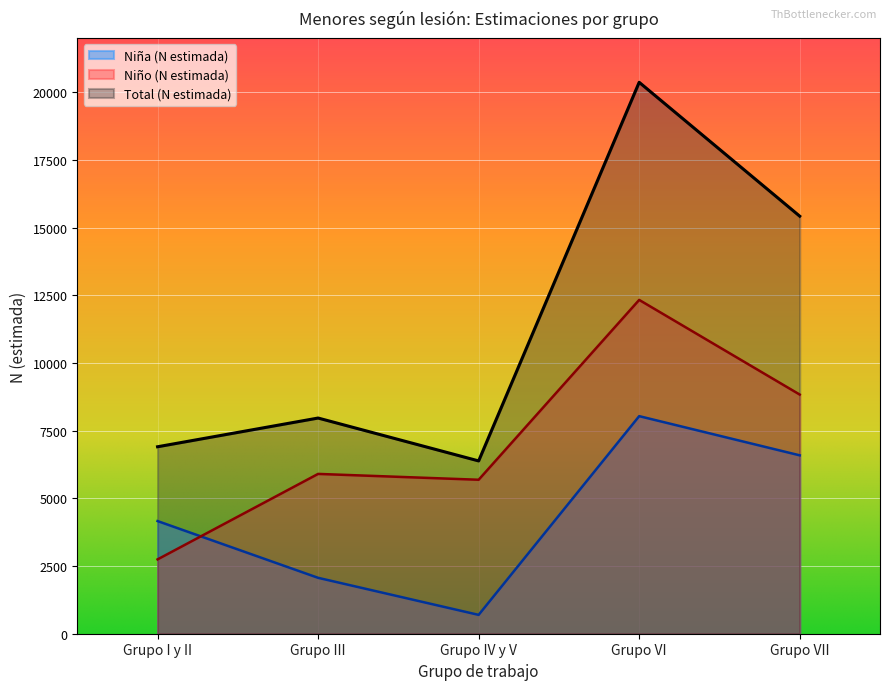

What is the value of the Niña (N estimada) point at the 3rd from the left?

696